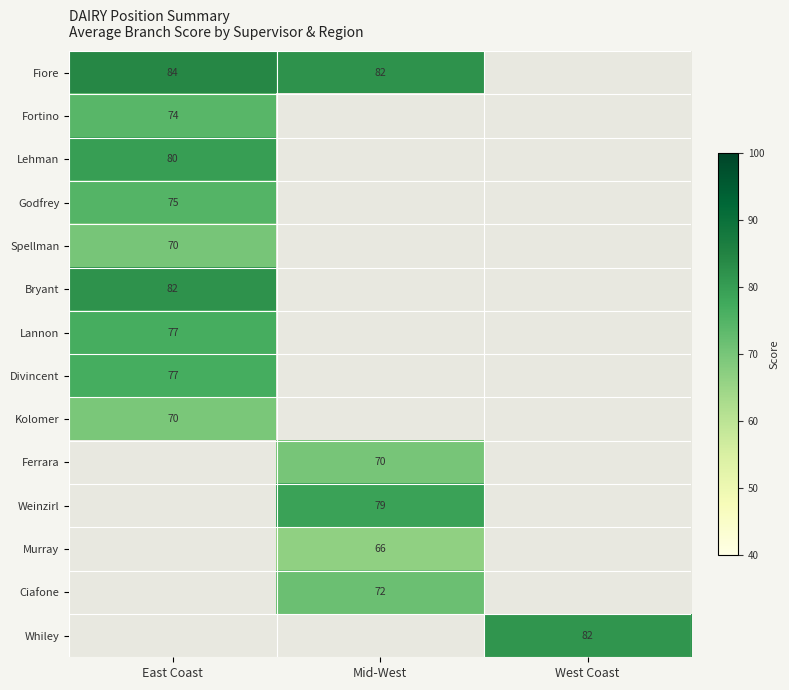

At how many categories does at least one series exceed 6?

3